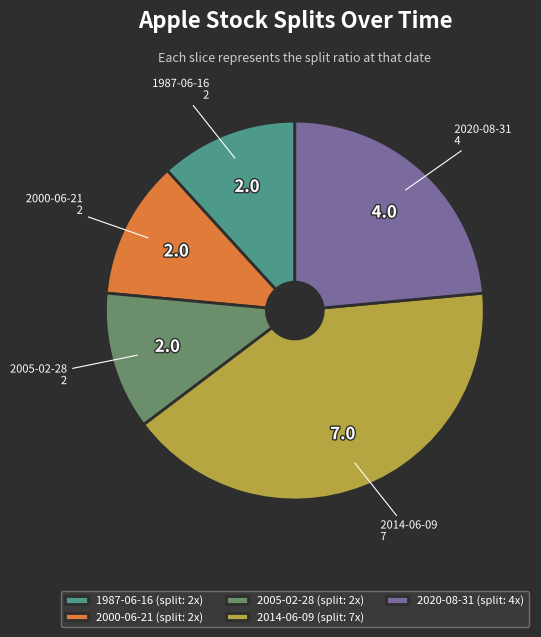

The 2014-06-09 slice represents 41% of the pie. True or false?

True